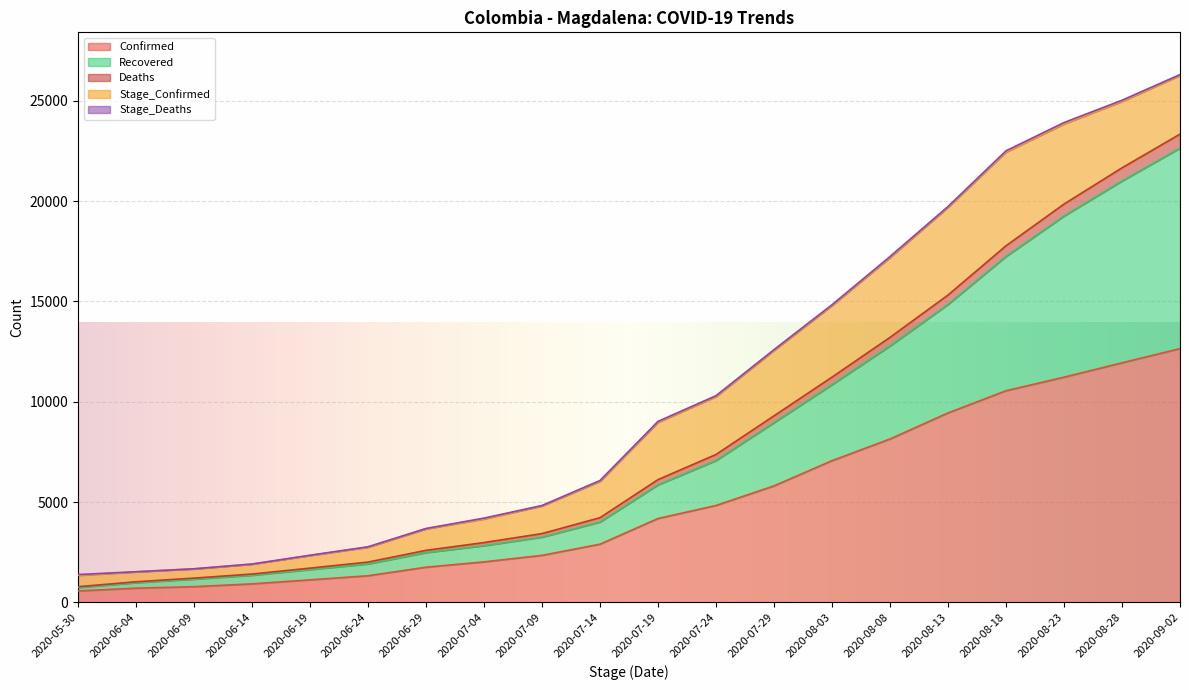

At which label does Confirmed reach its peak?

2020-09-02